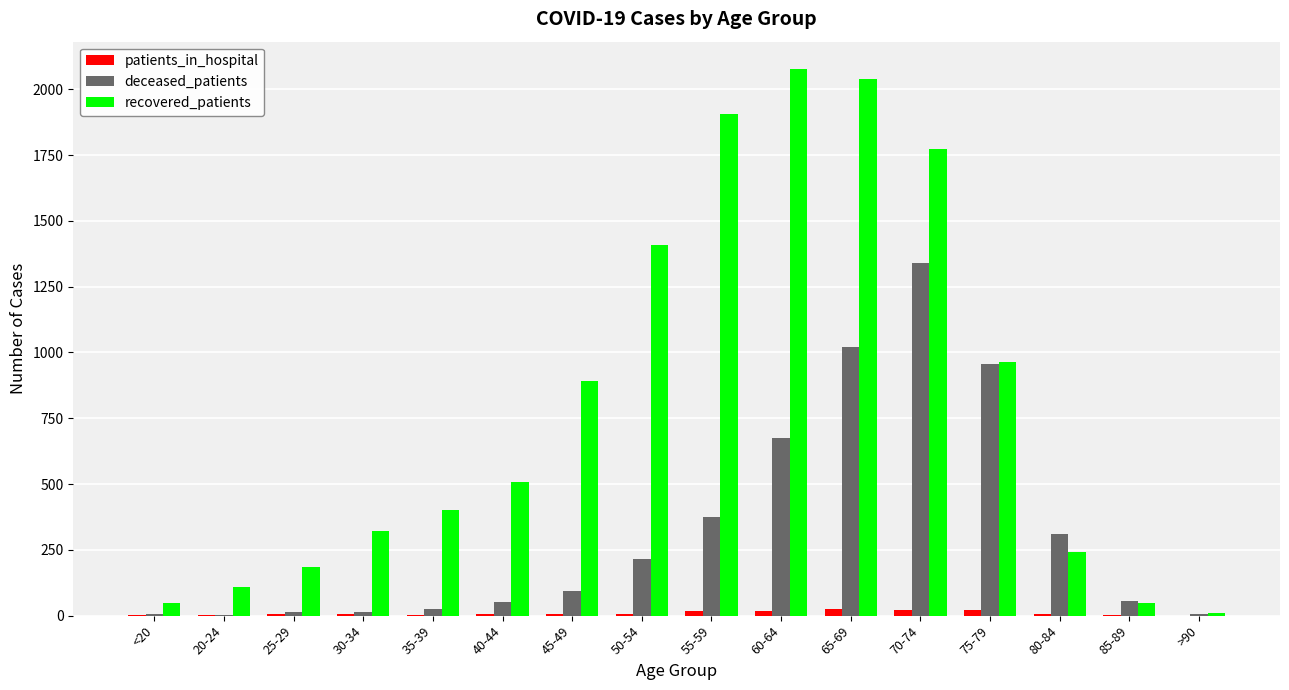

Read the deceased_patients value at 50-54.

217